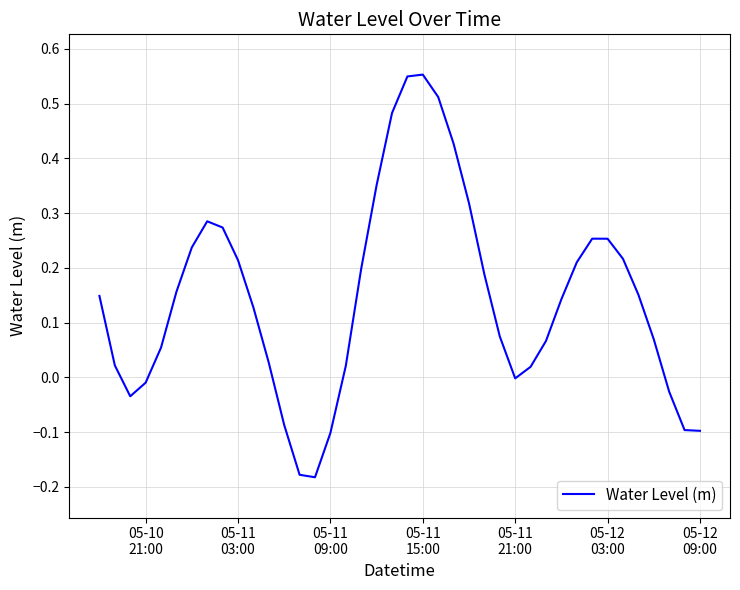

What is the difference between the maximum and minimum values?

0.7